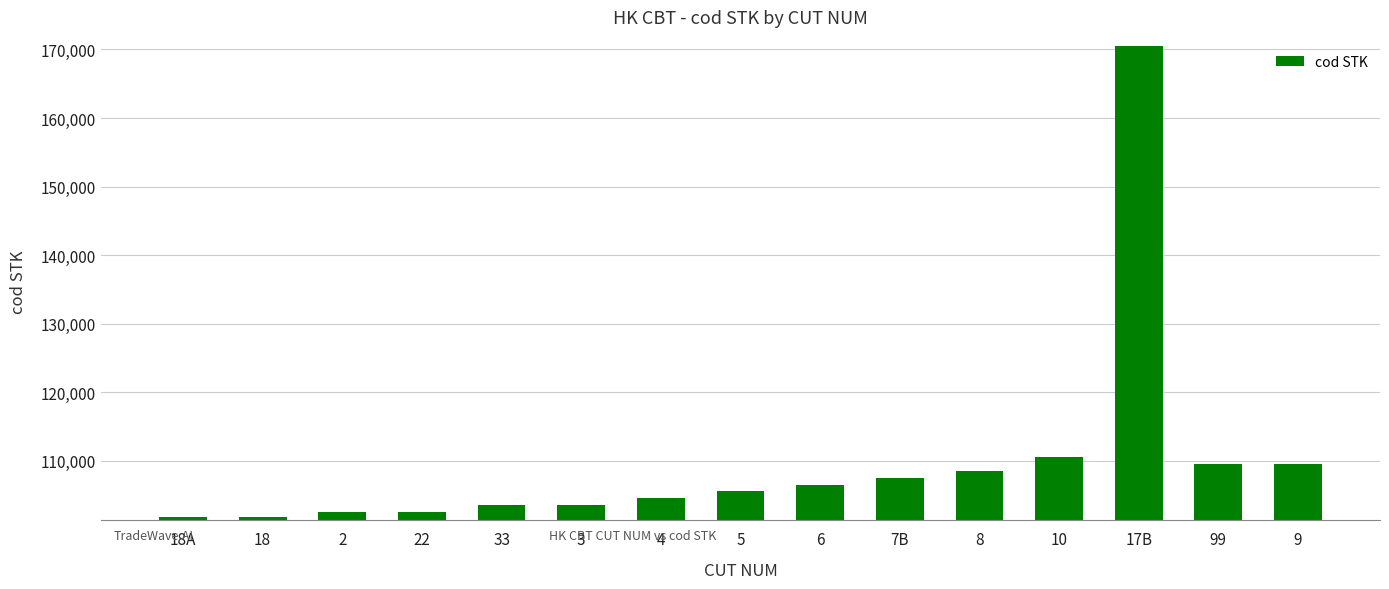

What is the smallest value displayed?

101861